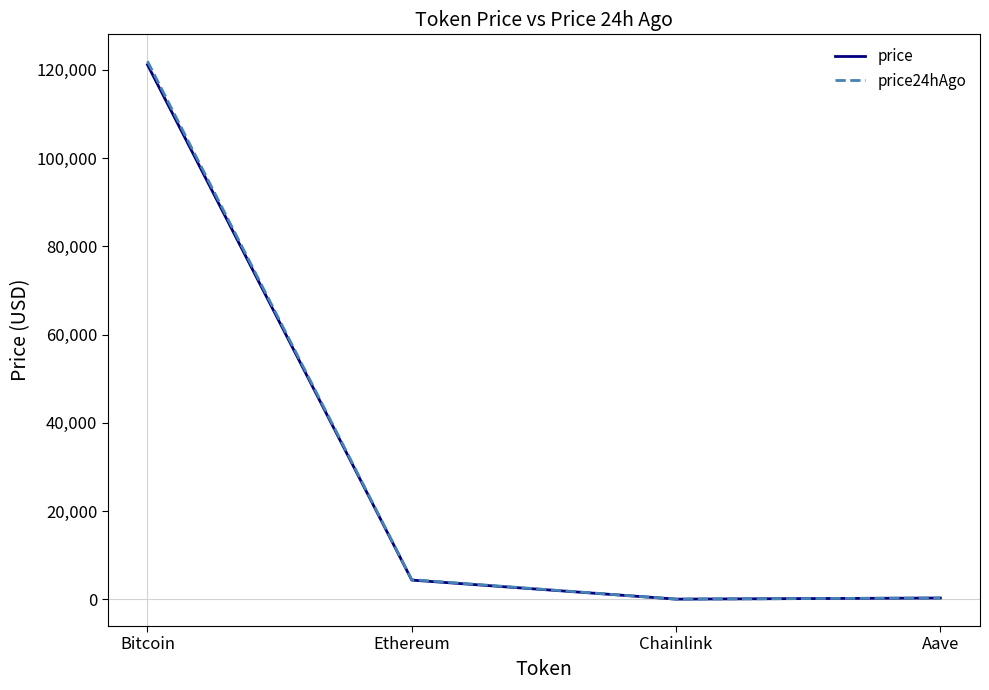

Read the price value at Ethereum.

4338.7